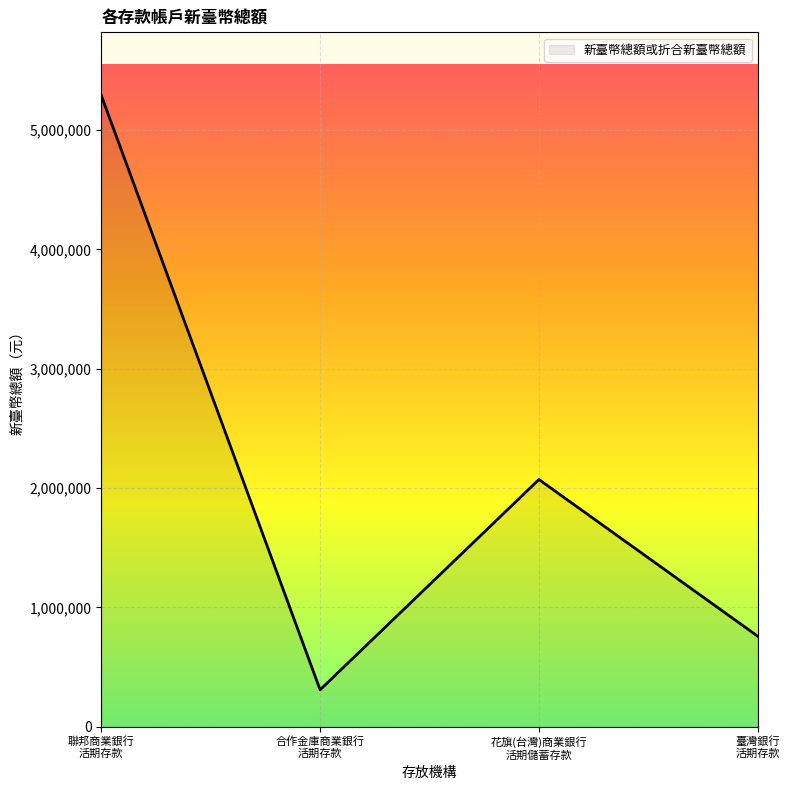

Reading right to left, extract all data points from this chart.

臺灣銀行
活期存款=758973	花旗(台灣)商業銀行
活期儲蓄存款=2071983	合作金庫商業銀行
活期存款=310216	聯邦商業銀行
活期存款=5289377